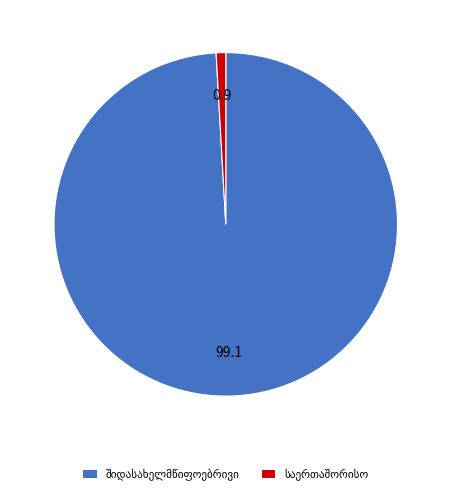

Is there any slice that represents more than half of the pie?

Yes